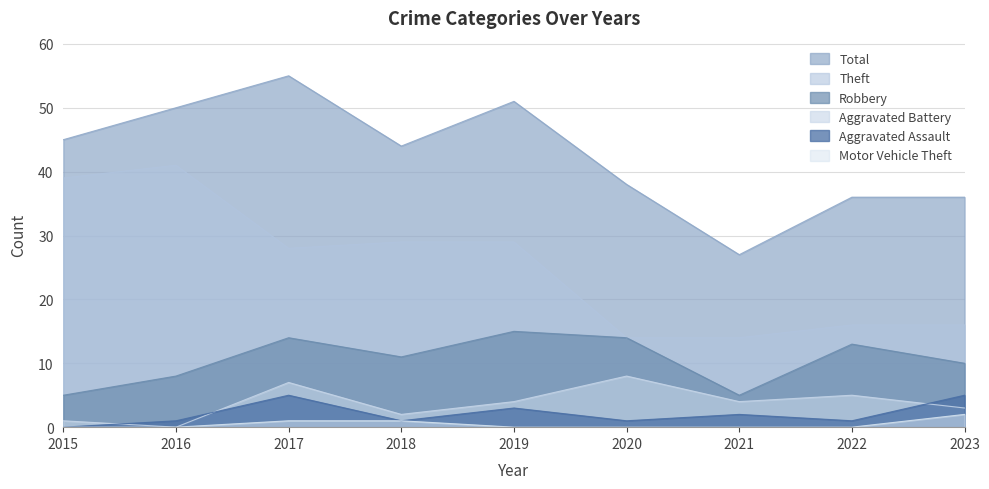

Which category has the highest value in the Total series?

2017